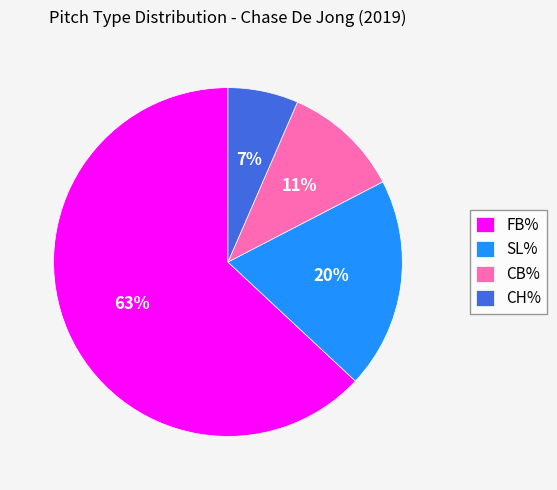

Does any single category account for the majority?

Yes